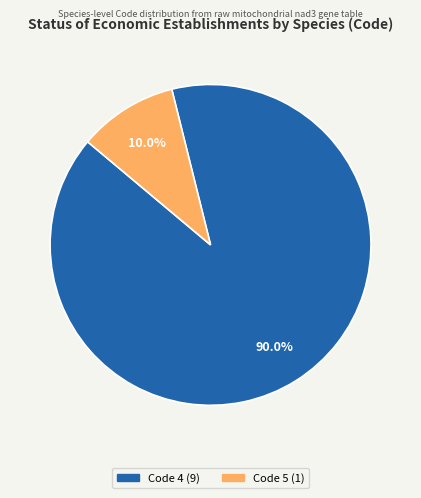

Is there a majority slice in this chart?

Yes